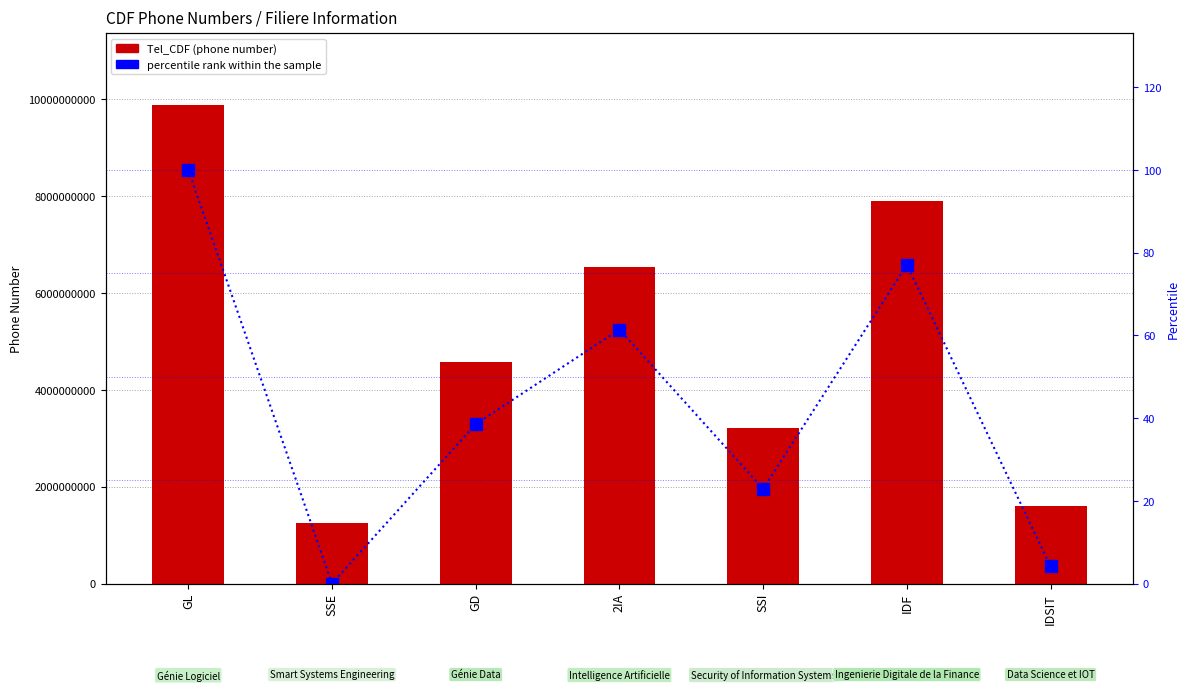

Is it true that Tel_CDF equals 9148208133.4 at 2IA?

False